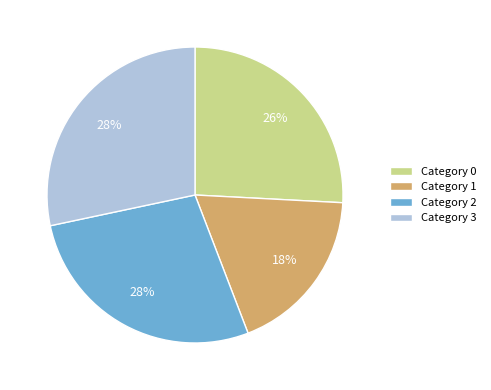

Is there any slice that represents more than half of the pie?

No